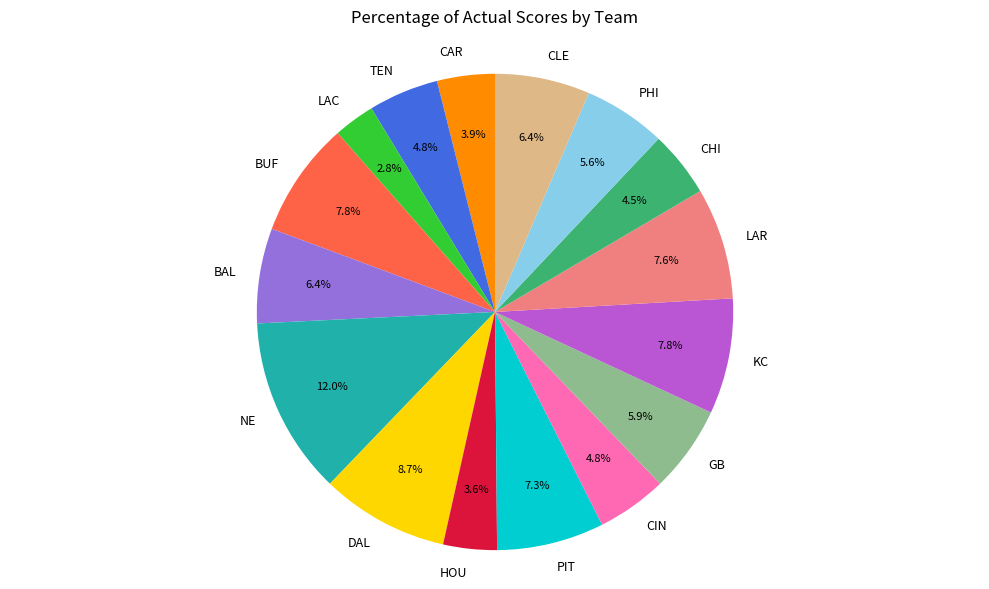

Approximately how many times larger is the value at DAL compared to LAC?

3.1